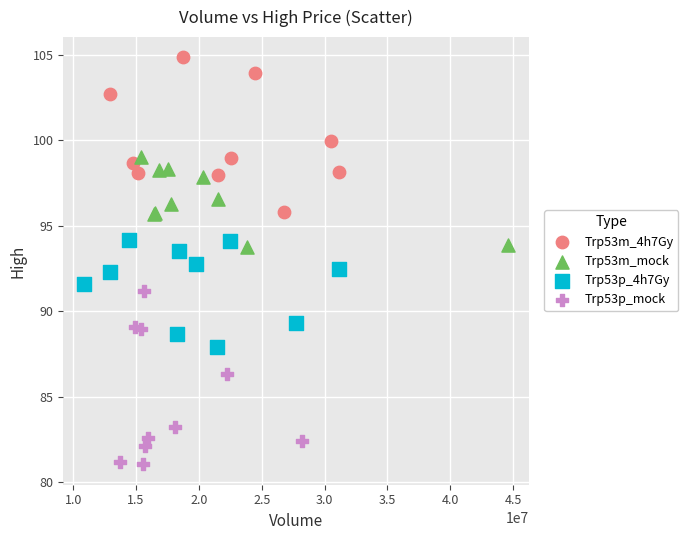

What are all the series names shown in the legend?

Trp53m_4h7Gy, Trp53m_mock, Trp53p_4h7Gy, Trp53p_mock